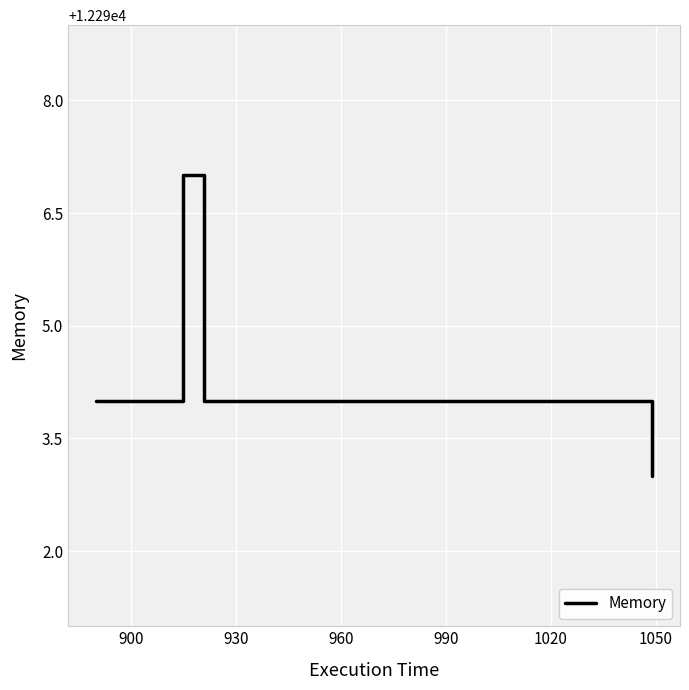

Count the values in the range 12294 to 12295.

6